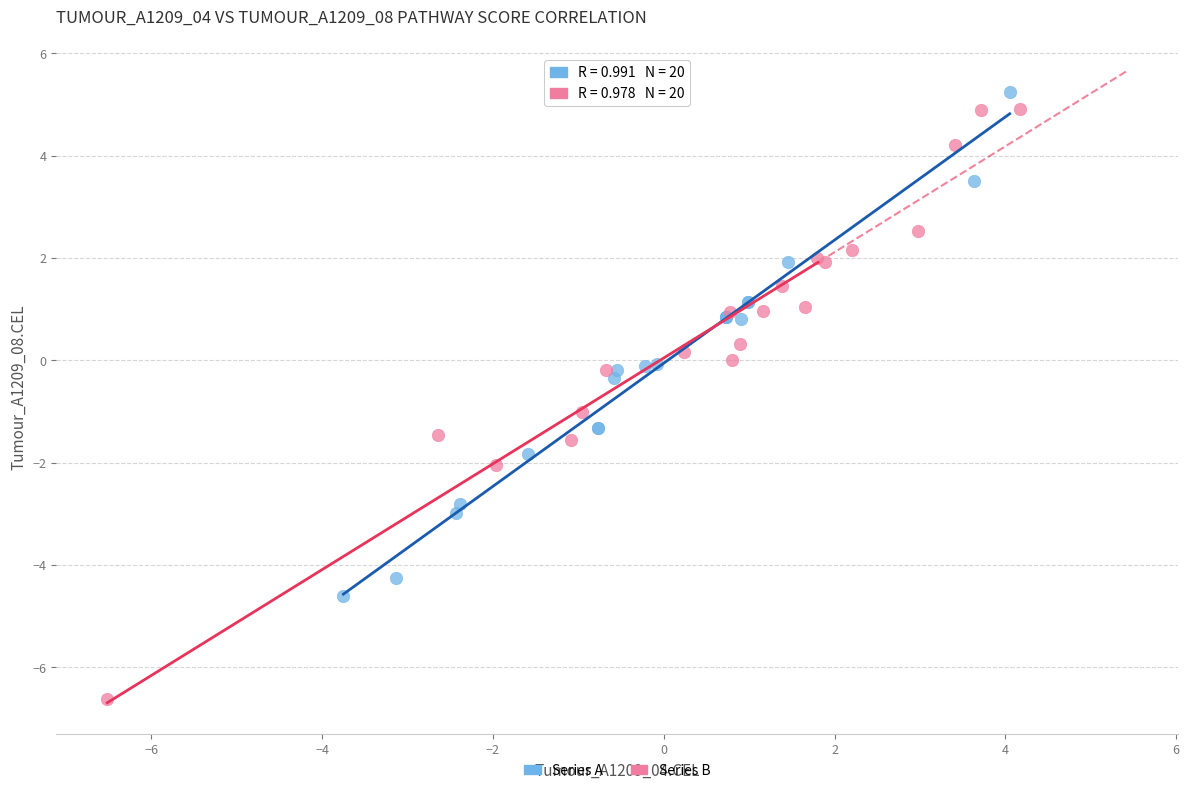

What are all the series names shown in the legend?

Series A, Series B